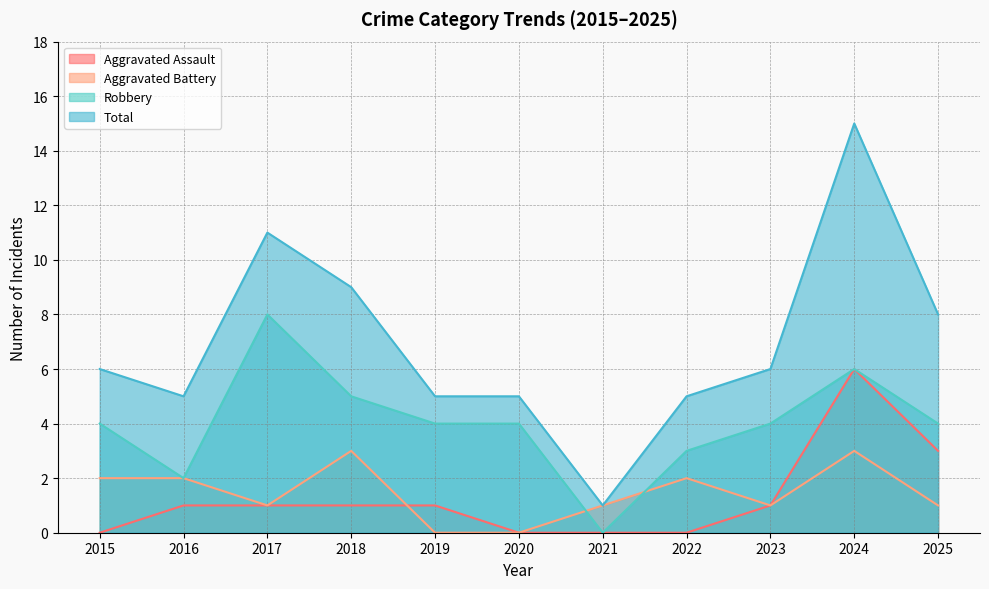

Reading left to right, extract all data points from this chart.

Aggravated Assault: 0	1	1	1	1	0	0	0	1	6	3
Aggravated Battery: 2	2	1	3	0	0	1	2	1	3	1
Robbery: 4	2	8	5	4	4	0	3	4	6	4
Total: 6	5	11	9	5	5	1	5	6	15	8